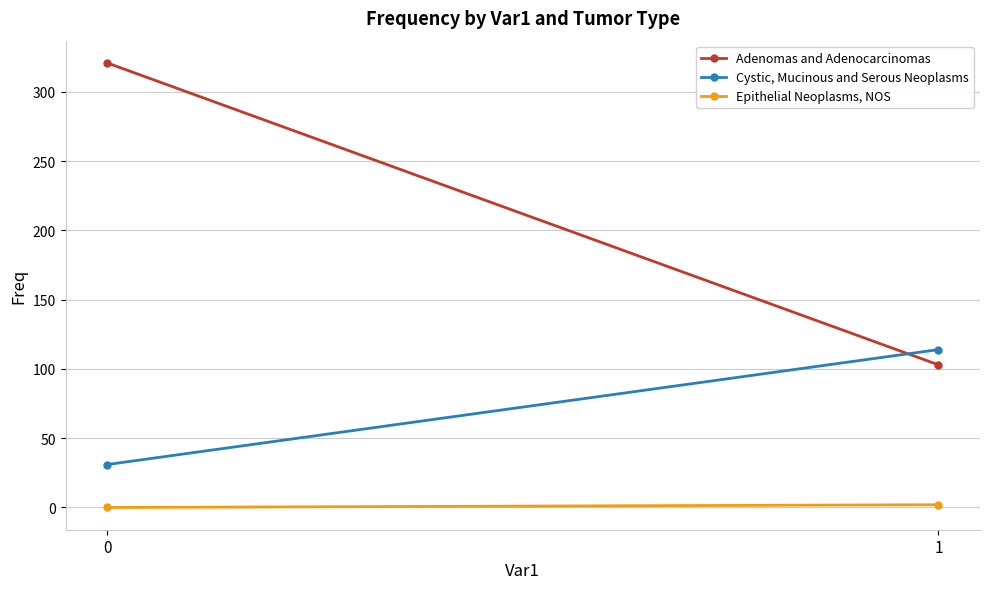

What is the sum of the Cystic, Mucinous and Serous Neoplasms values at 0 and 1?

145